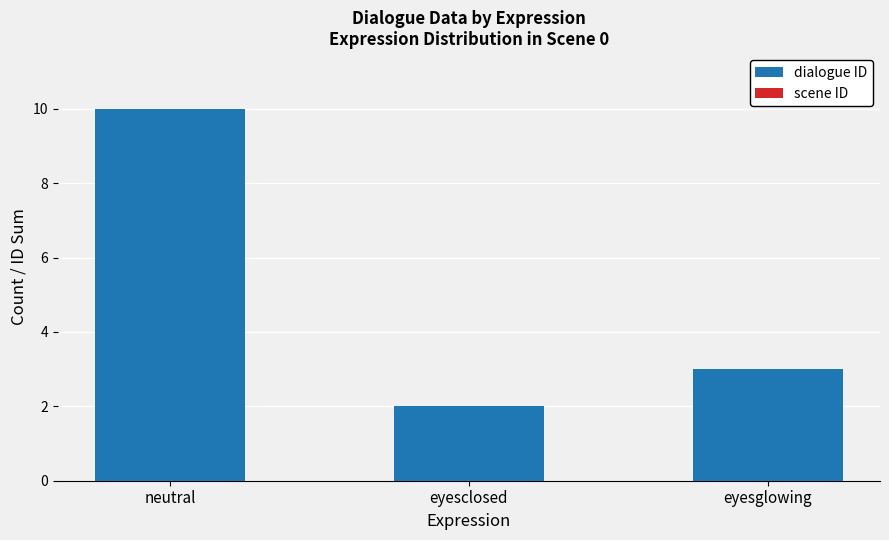

Between neutral and eyesglowing, which is larger?

neutral